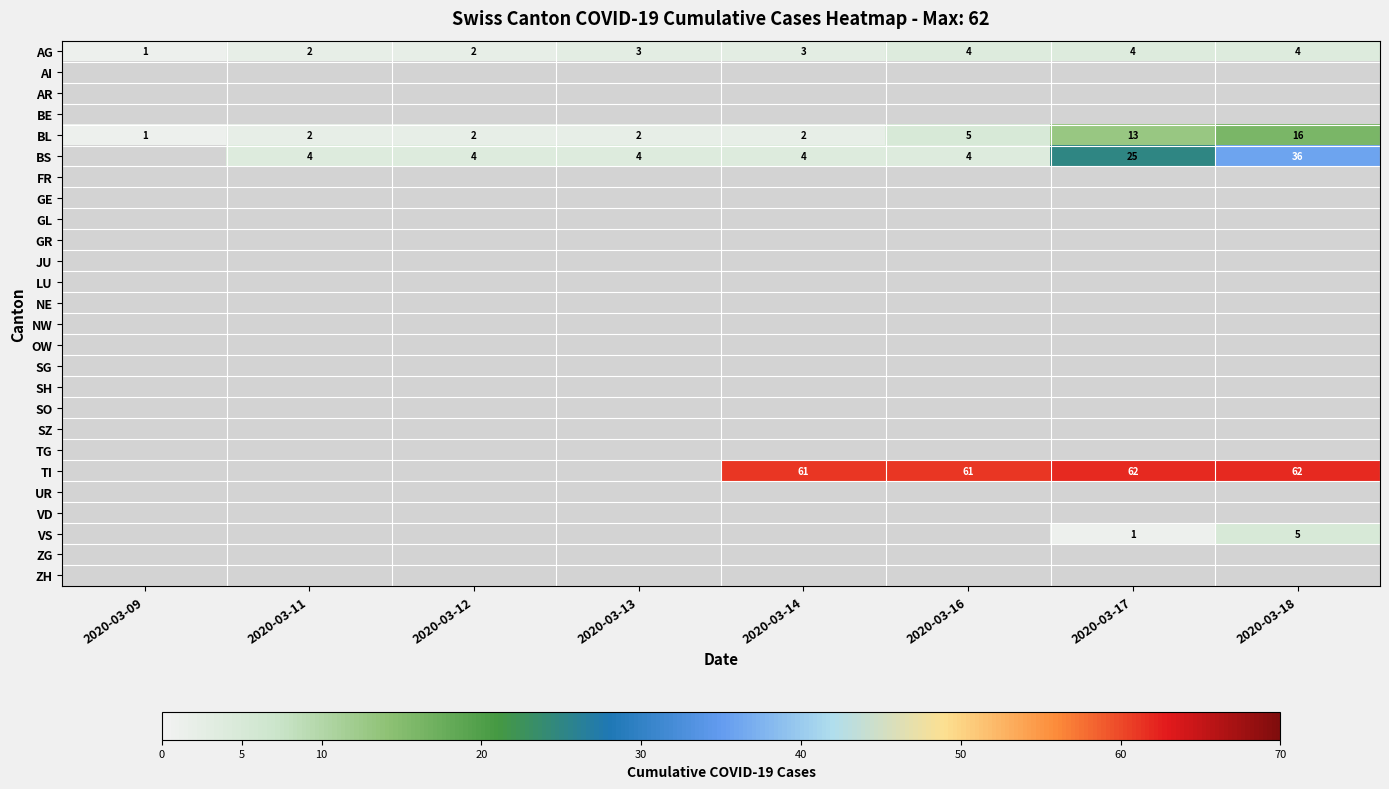

The TI series shows 61 at 2020-03-14. True or false?

True